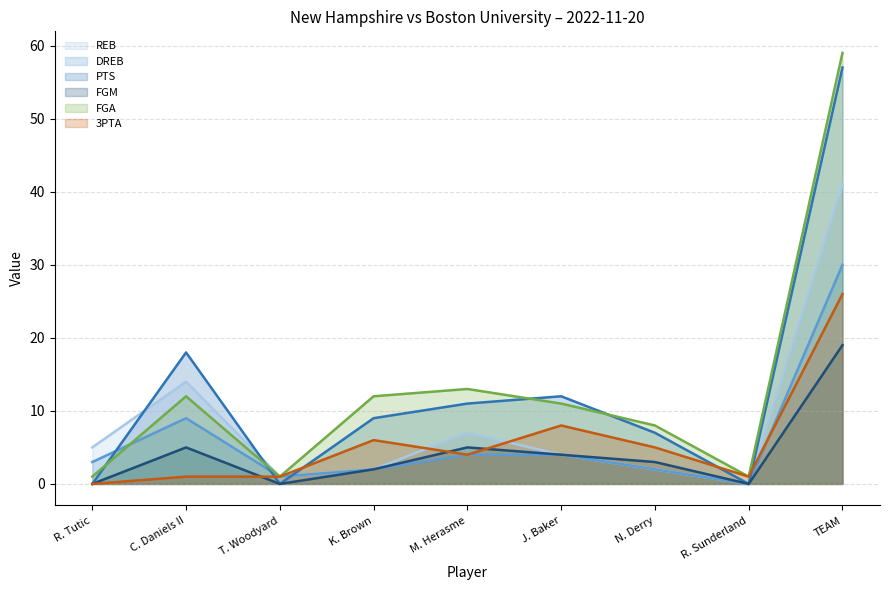

Reading right to left, transcribe all the data shown in this chart.

REB: TEAM=41	R. Sunderland=0	N. Derry=2	J. Baker=4	M. Herasme=7	K. Brown=2	T. Woodyard=1	C. Daniels II=14	R. Tutic=5
DREB: TEAM=30	R. Sunderland=0	N. Derry=2	J. Baker=4	M. Herasme=4	K. Brown=2	T. Woodyard=1	C. Daniels II=9	R. Tutic=3
PTS: TEAM=57	R. Sunderland=0	N. Derry=7	J. Baker=12	M. Herasme=11	K. Brown=9	T. Woodyard=0	C. Daniels II=18	R. Tutic=0
FGM: TEAM=19	R. Sunderland=0	N. Derry=3	J. Baker=4	M. Herasme=5	K. Brown=2	T. Woodyard=0	C. Daniels II=5	R. Tutic=0
FGA: TEAM=59	R. Sunderland=1	N. Derry=8	J. Baker=11	M. Herasme=13	K. Brown=12	T. Woodyard=1	C. Daniels II=12	R. Tutic=1
3PTA: TEAM=26	R. Sunderland=1	N. Derry=5	J. Baker=8	M. Herasme=4	K. Brown=6	T. Woodyard=1	C. Daniels II=1	R. Tutic=0